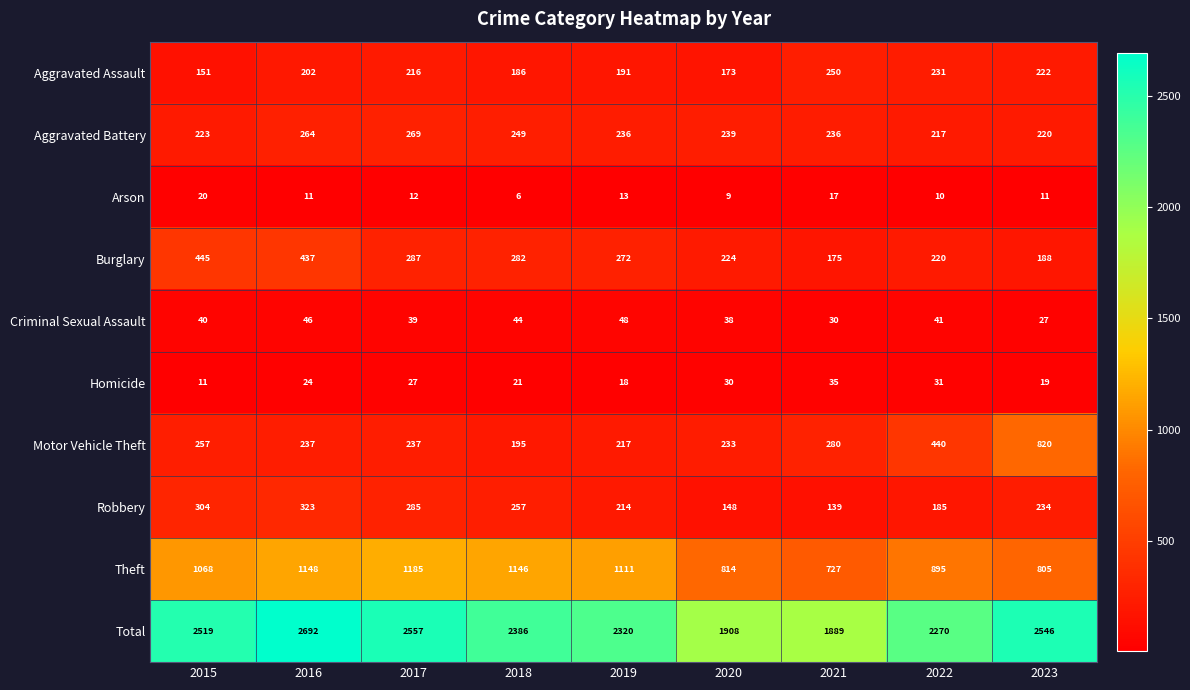

Rank the series at 2023 from lowest to highest value.

Arson, Homicide, Criminal Sexual Assault, Burglary, Aggravated Battery, Aggravated Assault, Robbery, Theft, Motor Vehicle Theft, Total